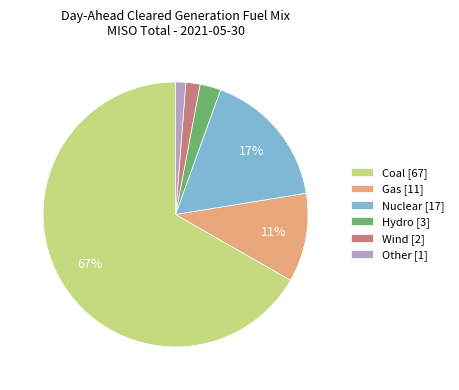

Does Gas account for over 50% of the chart?

No